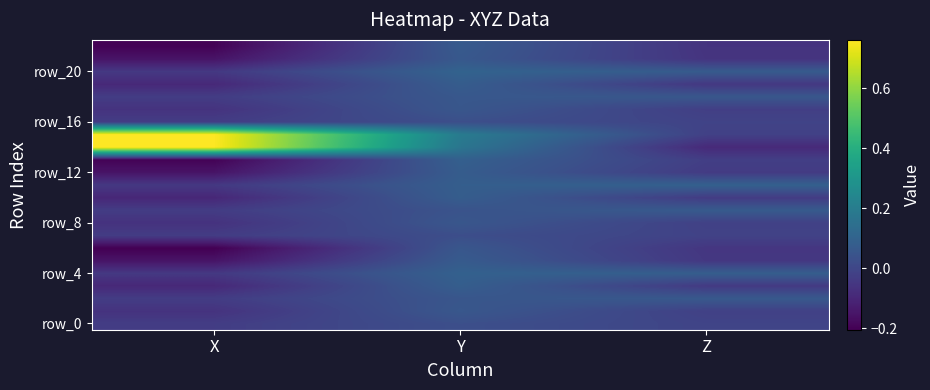

At which category does the chart reach its minimum across all series?

X